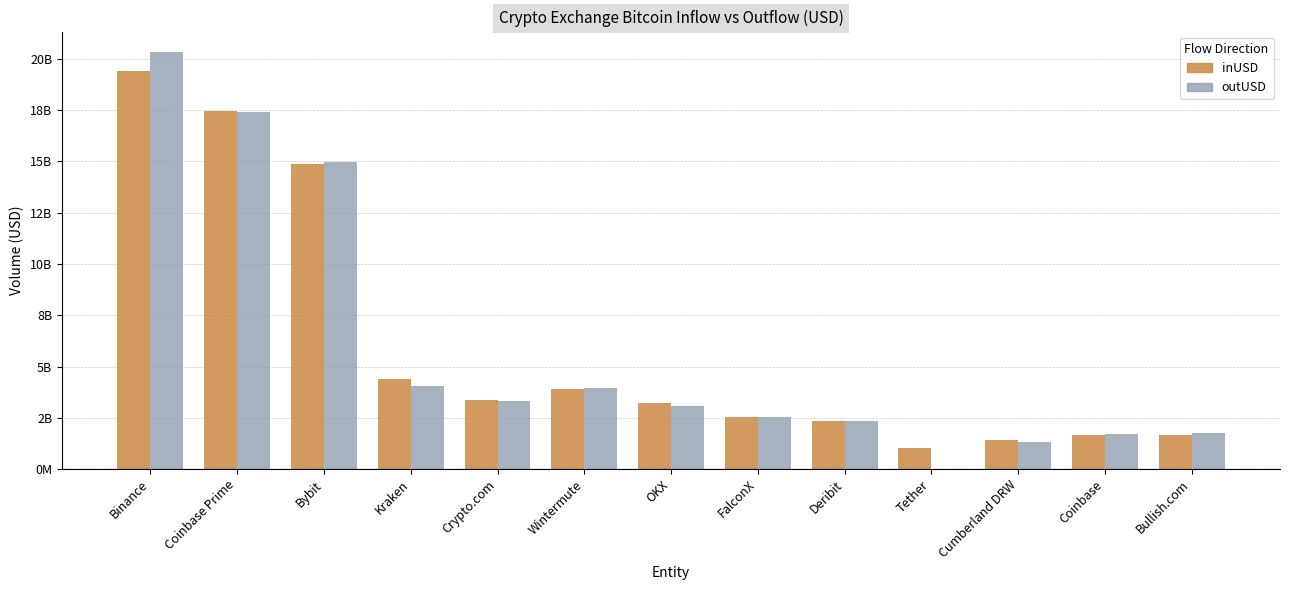

Between Coinbase Prime and Deribit, which series saw the biggest shift?

inUSD